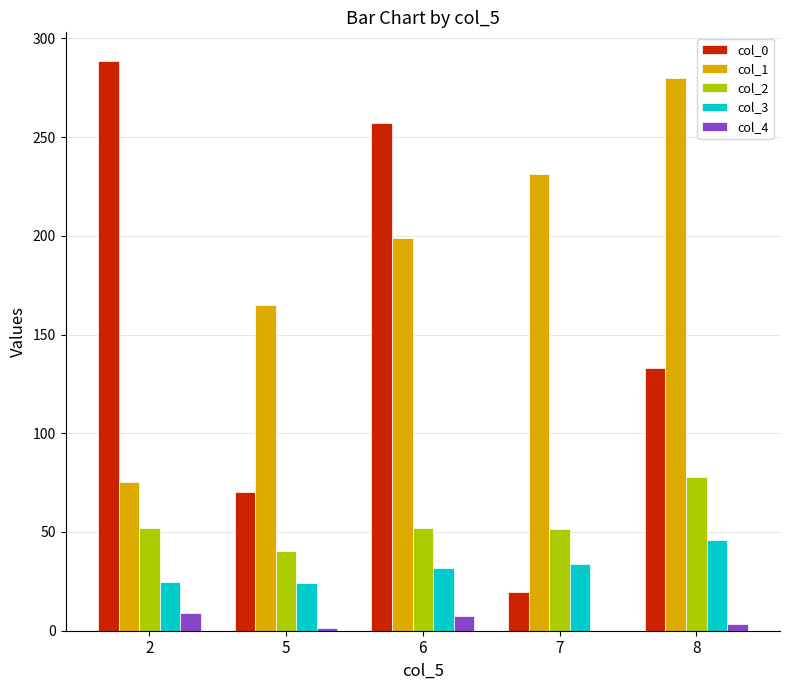

Is the value of col_4 at 8 greater than the value of col_0 at 5?

No